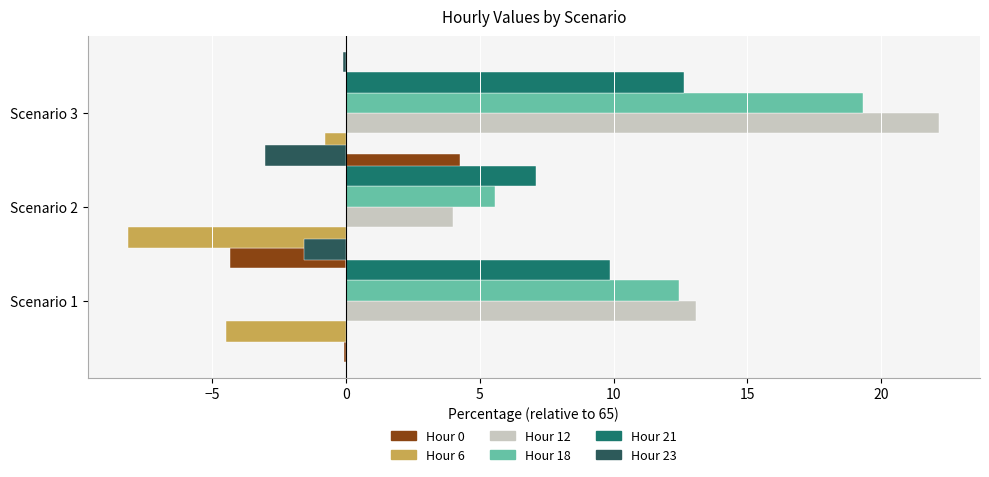

The value of Hour 21 at Scenario 3 is 12.6. True or false?

True